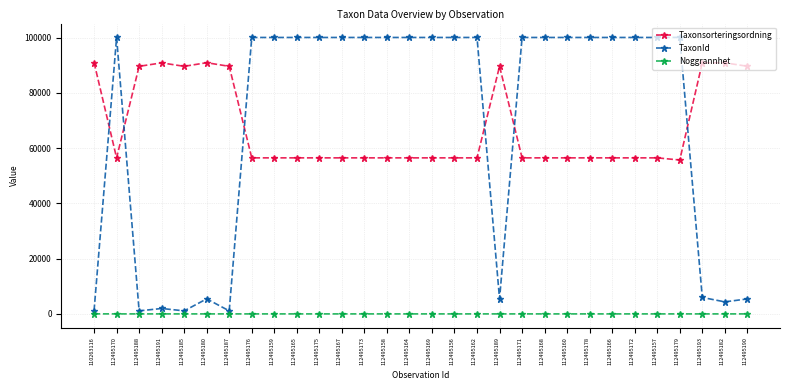

What is the label of the 23rd point from the right?

112495176